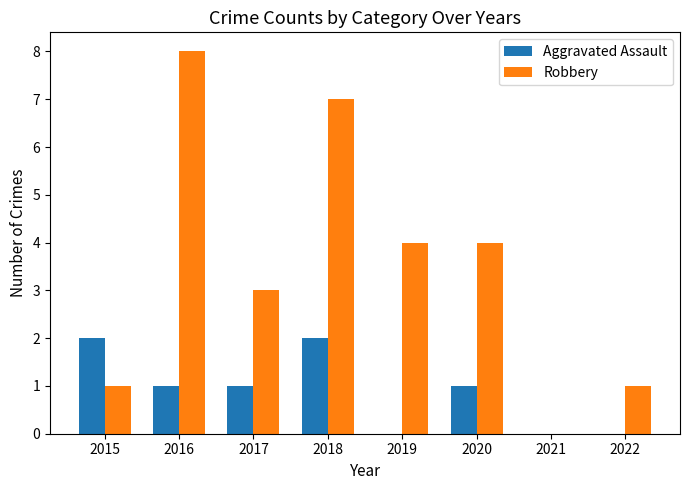

Between 2018 and 2019, which series saw the biggest shift?

Robbery